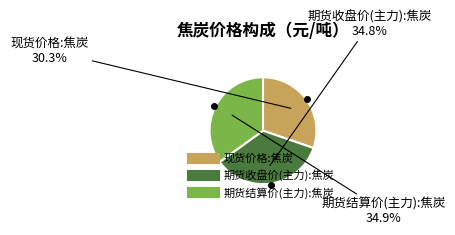

Combined, what portion of the pie is 期货收盘价(主力):焦炭 and 现货价格:焦炭?

65.1%